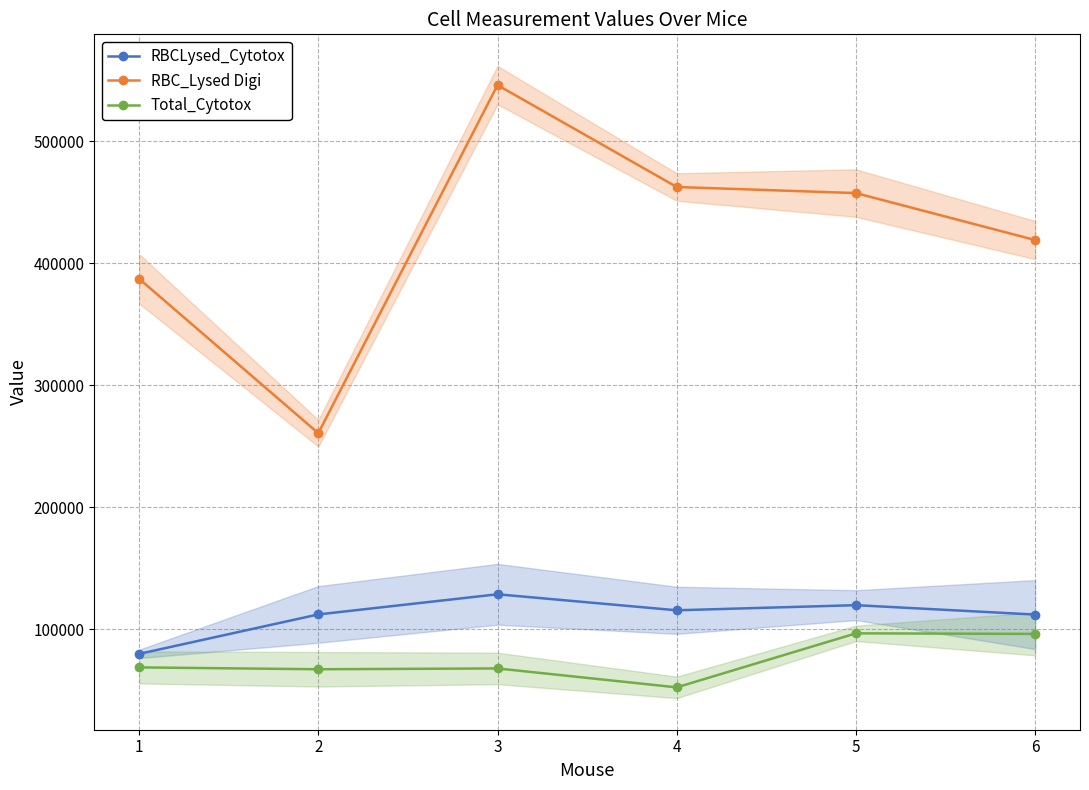

What is the difference between the maximum and minimum values in the RBCLysed_Cytotox series?

48873.7